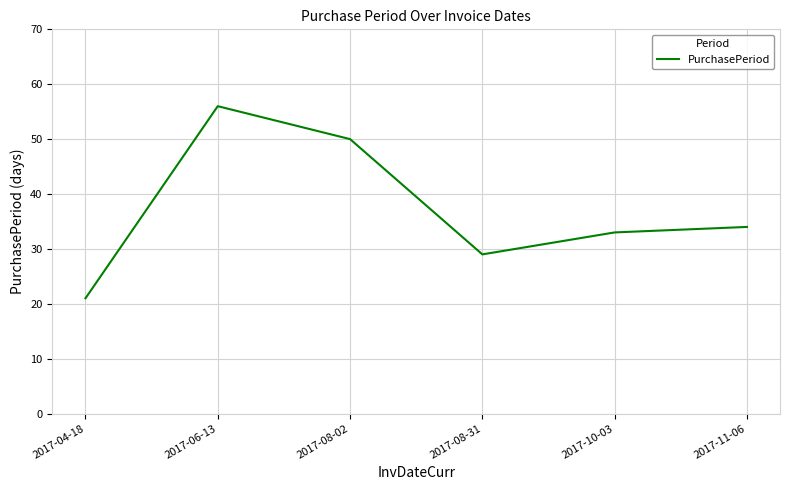

Count the values in the range 29 to 50.

4